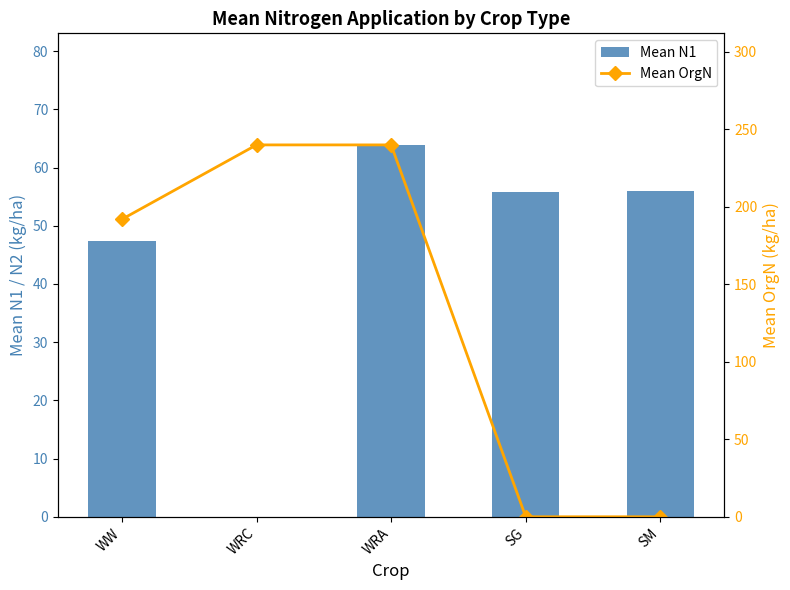

Reading left to right, what are all the values shown in this chart?

Mean N1: WW=47.4	WRC=0.0	WRA=63.9	SG=55.8	SM=55.9
Mean OrgN: WW=192.0	WRC=240.0	WRA=240.0	SG=0.0	SM=0.0